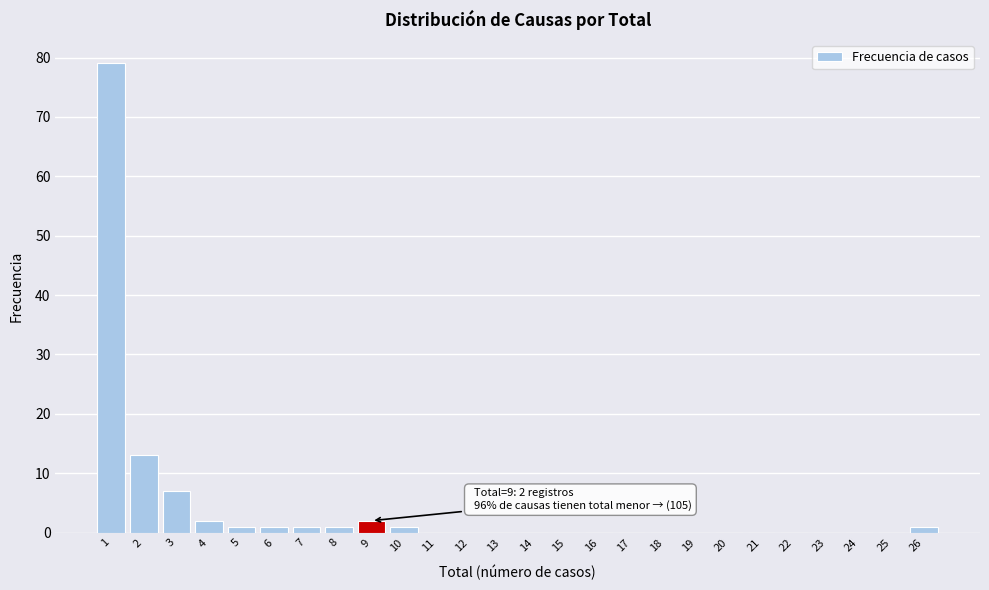

Reading left to right, list all the values displayed in this chart.

1=79	2=13	3=7	4=2	5=1	6=1	7=1	8=1	9=2	10=1	11=0	12=0	13=0	14=0	15=0	16=0	17=0	18=0	19=0	20=0	21=0	22=0	23=0	24=0	25=0	26=1